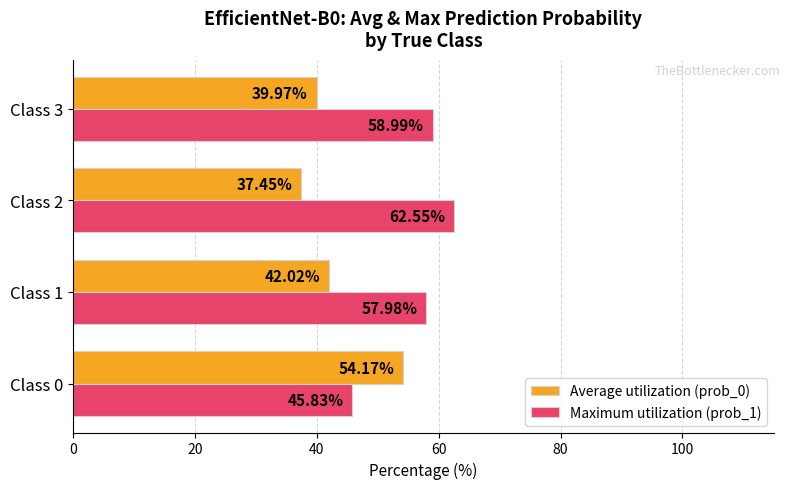

How many values in the Maximum utilization (prob_1) series are below 58?

2